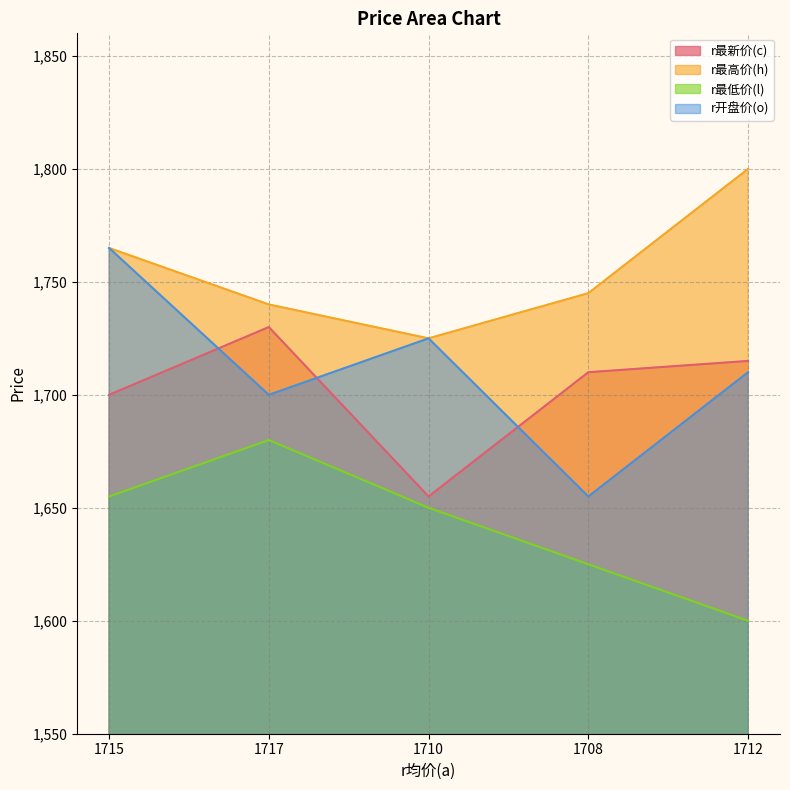

What is the value of the r最高价(h) point at the 1st from the left?

1765